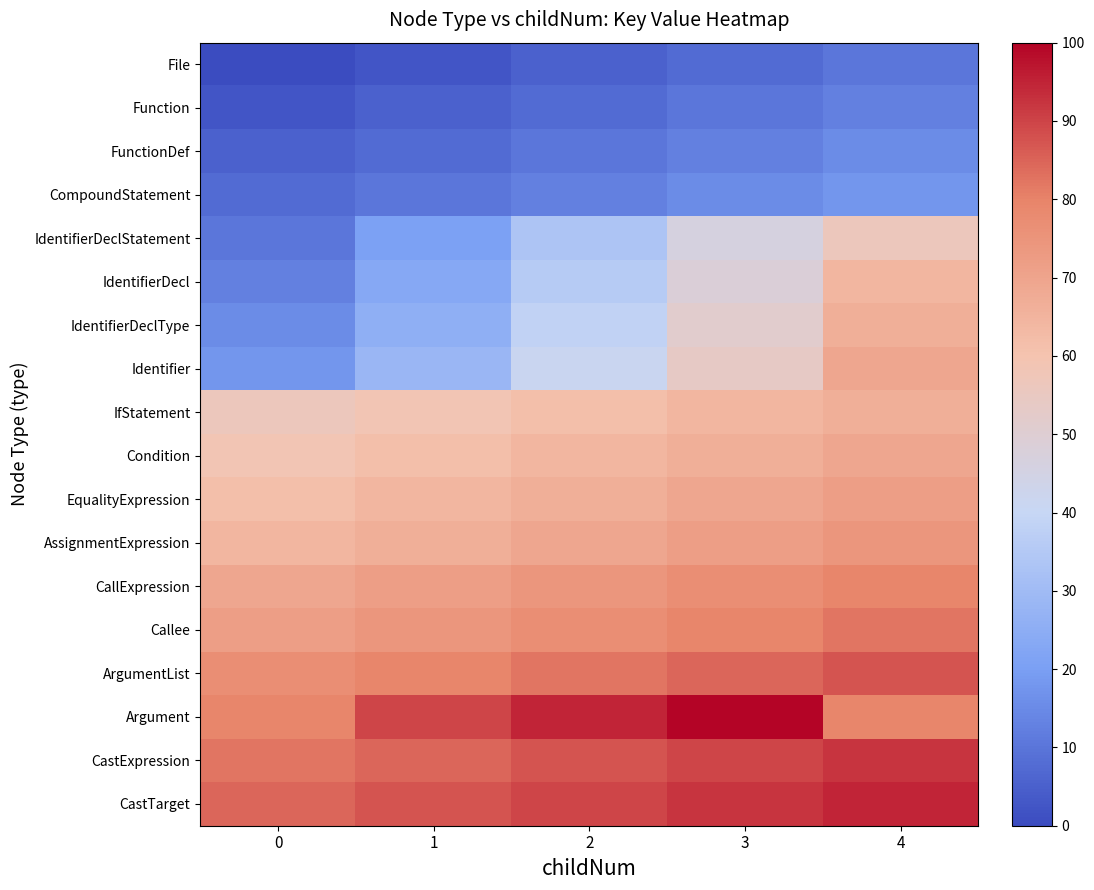

Rank the series by their maximum value, from lowest to highest.

File, Function, FunctionDef, CompoundStatement, IdentifierDeclStatement, IdentifierDecl, IdentifierDeclType, IfStatement, Identifier, Condition, EqualityExpression, AssignmentExpression, CallExpression, Callee, ArgumentList, CastExpression, CastTarget, Argument